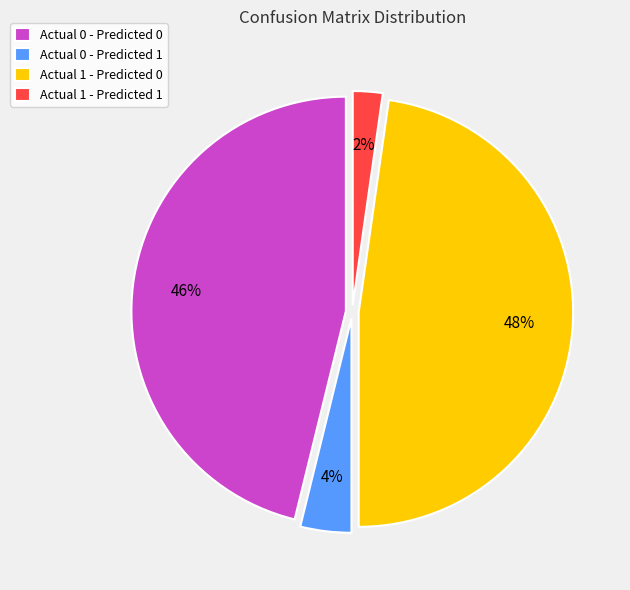

To the nearest percent, what is the difference between the Actual 0 - Predicted 1 and Actual 1 - Predicted 1 slice percentages?

2%